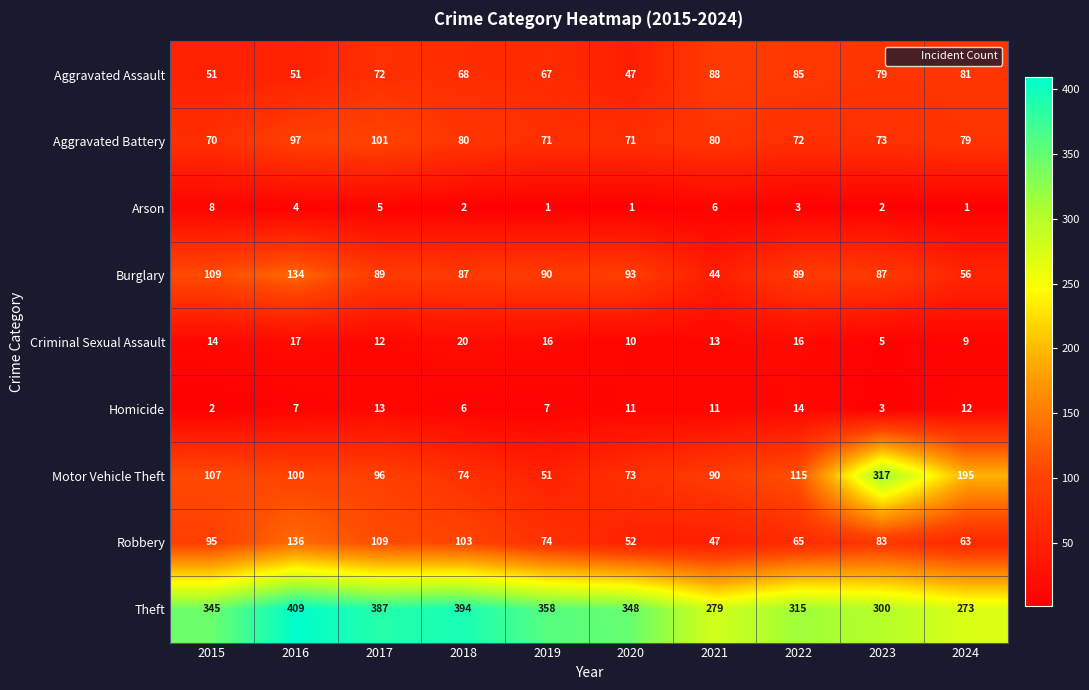

List the series in order of their peak value, lowest first.

Arson, Homicide, Criminal Sexual Assault, Aggravated Assault, Aggravated Battery, Burglary, Robbery, Motor Vehicle Theft, Theft